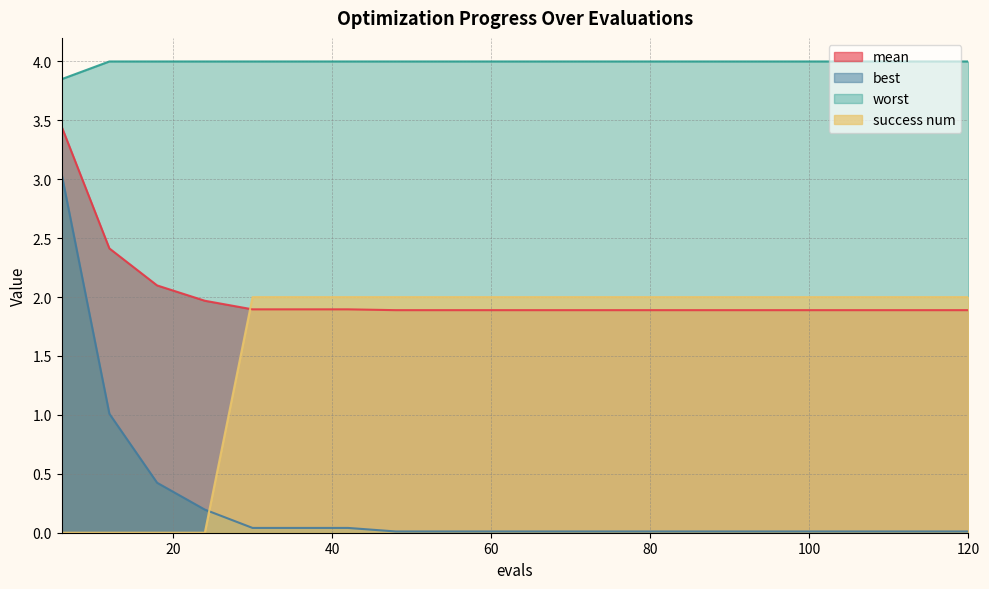

Which series has the largest range (max minus min)?

best